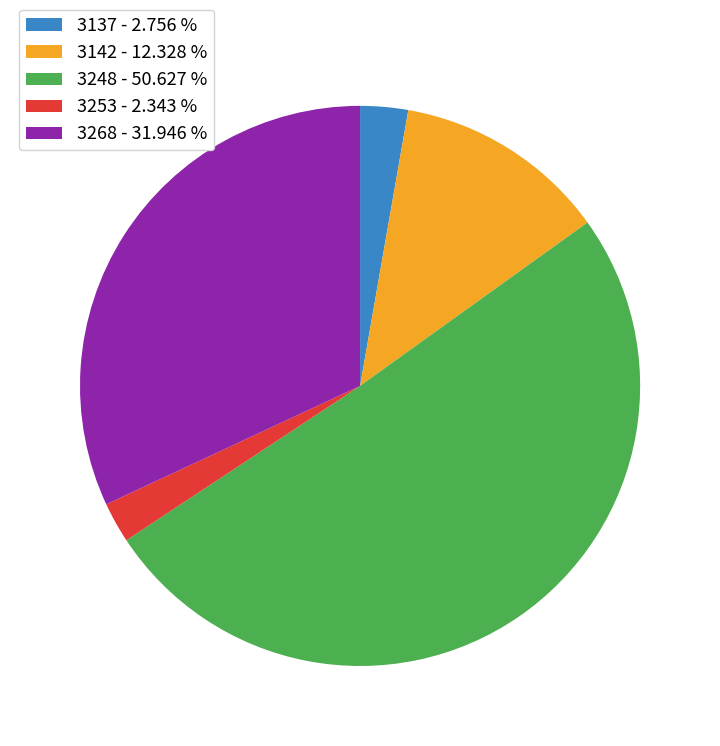

Which slice represents more than half of the pie?

3248